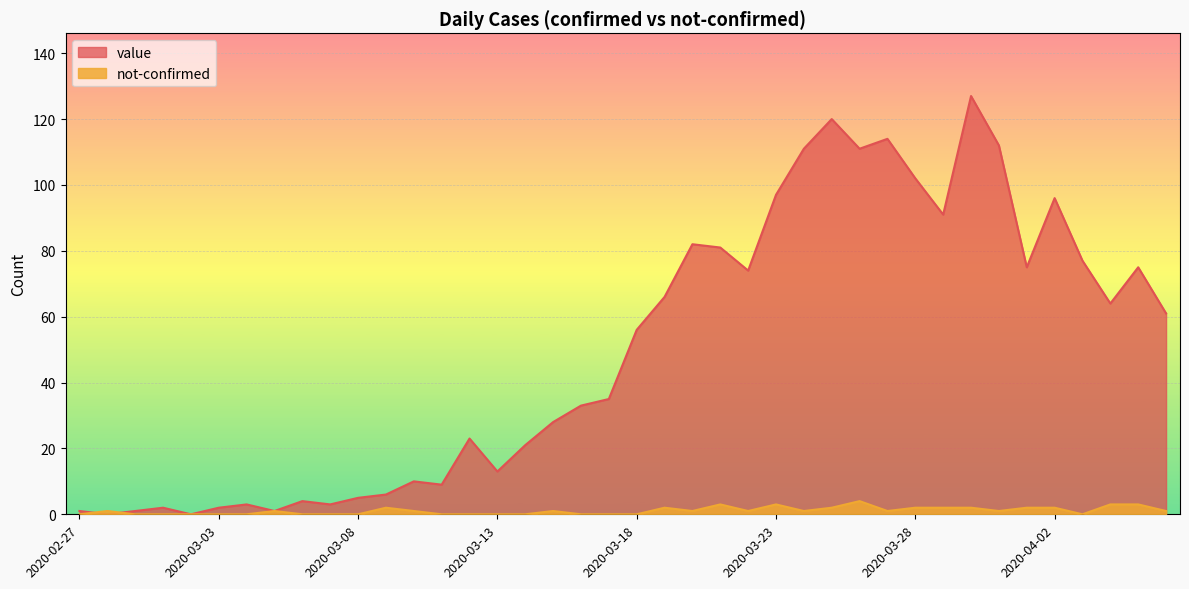

What is the highest value of the value series?

127